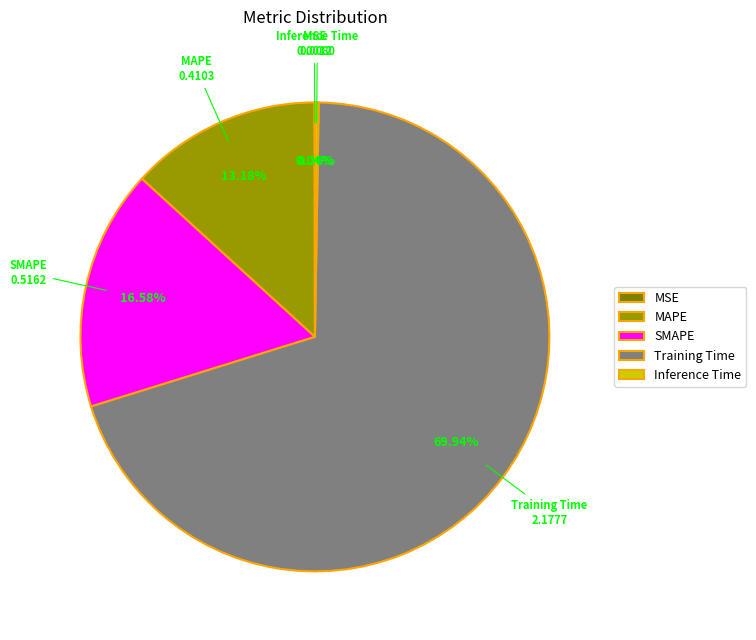

To the nearest percent, what portion does MAPE represent?

13%